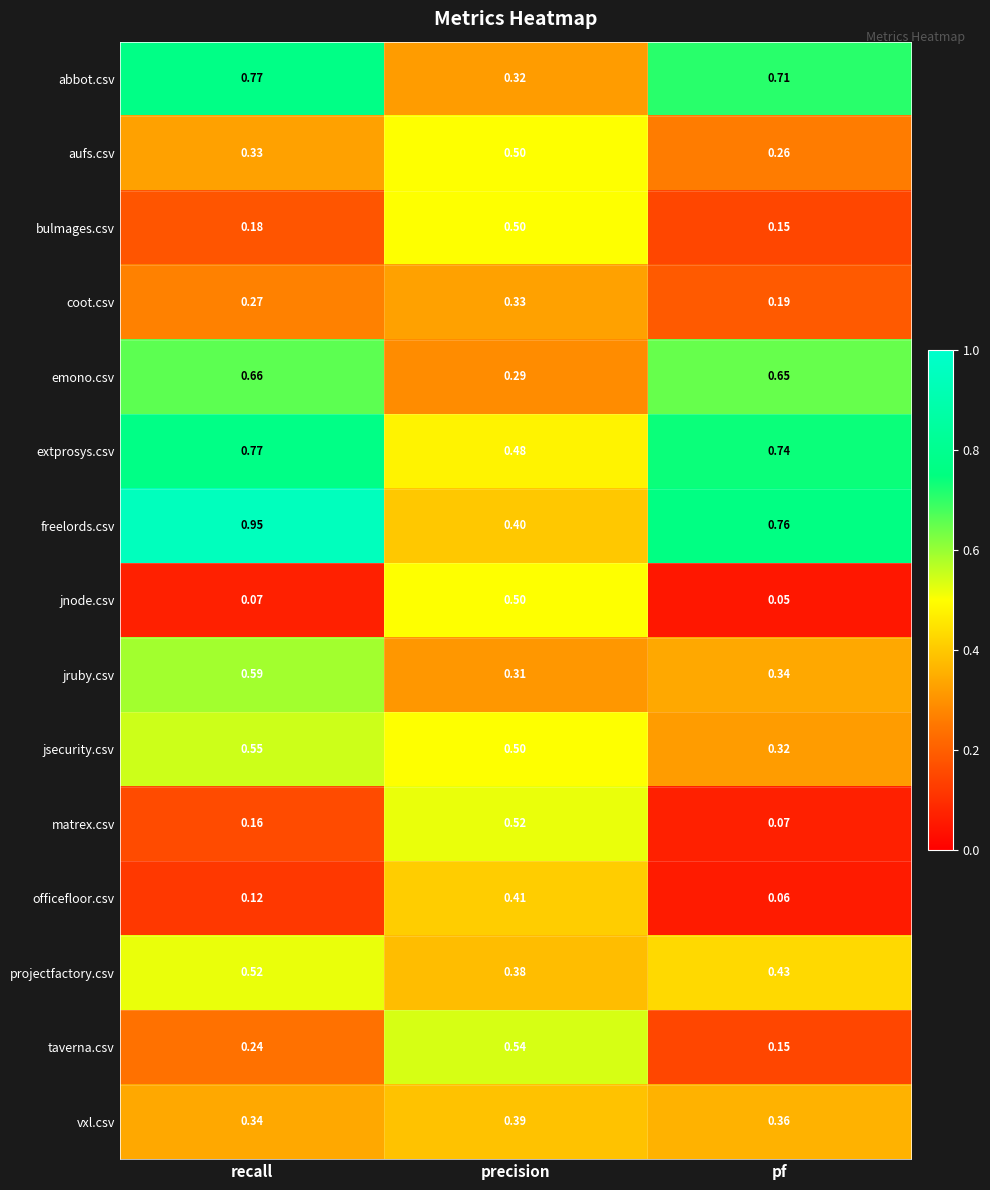

Is the value of freelords.csv at pf greater than the value of matrex.csv at pf?

Yes